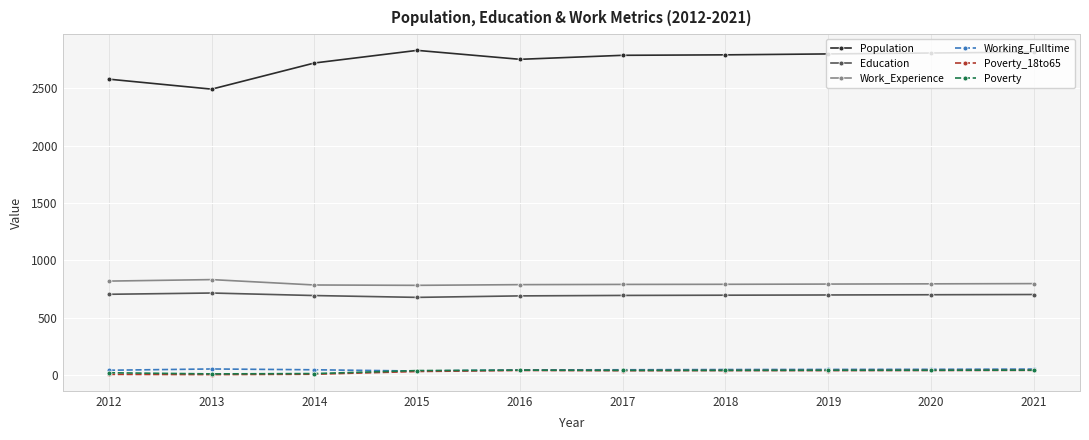

The Working_Fulltime series shows 53 at 2021. True or false?

True